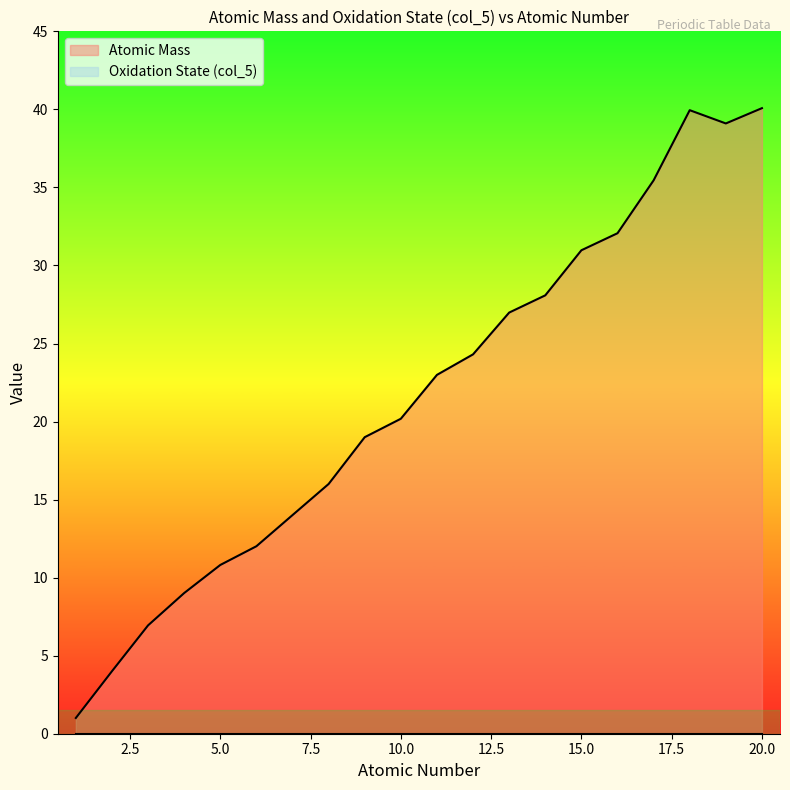

What is the sum of all values?

432.9